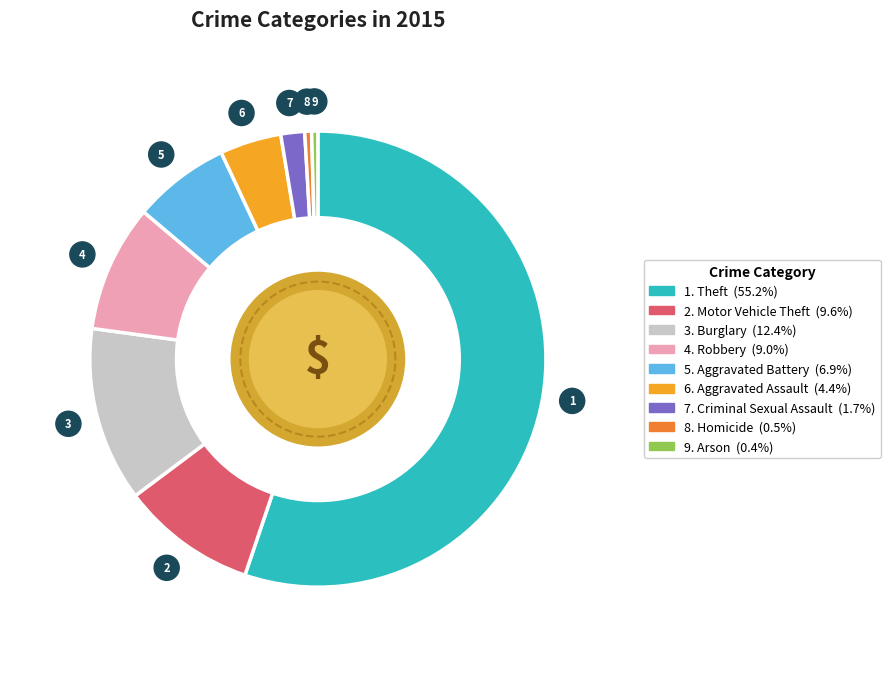

Does Motor Vehicle Theft account for over 50% of the chart?

No